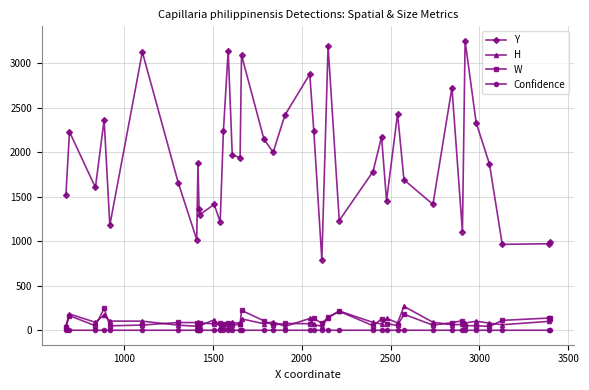

True or false: Y and Confidence intersect in this chart.

False